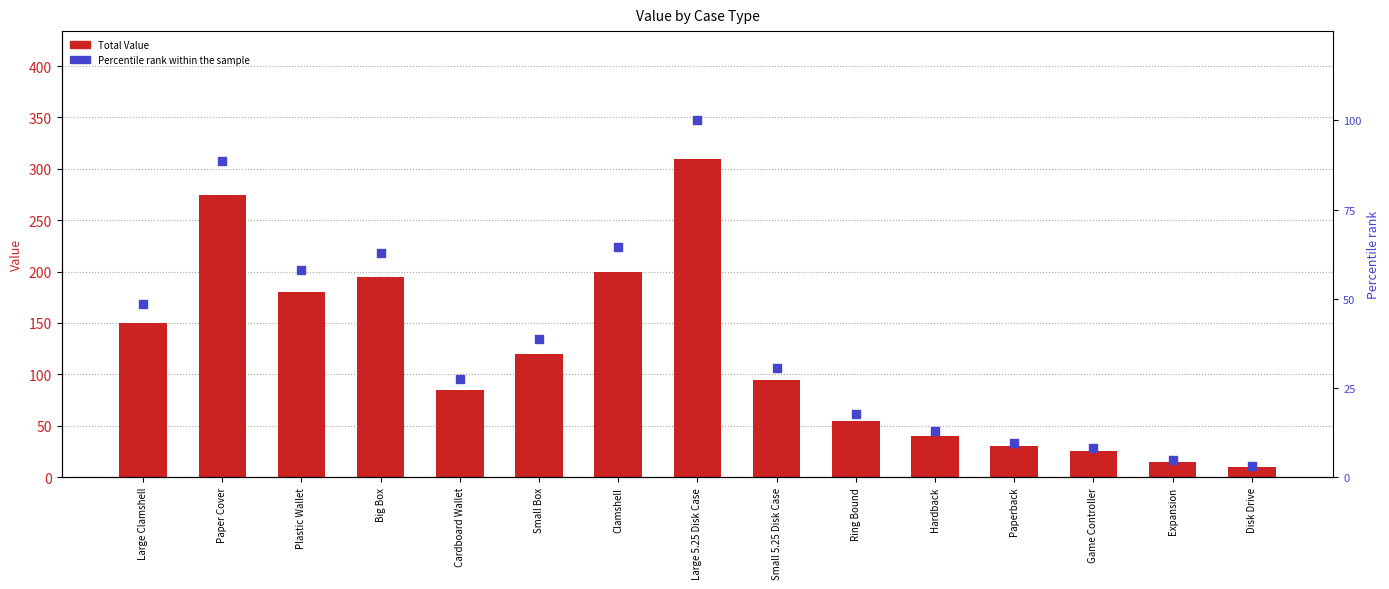

Which series contains the highest Y value?

Total Value